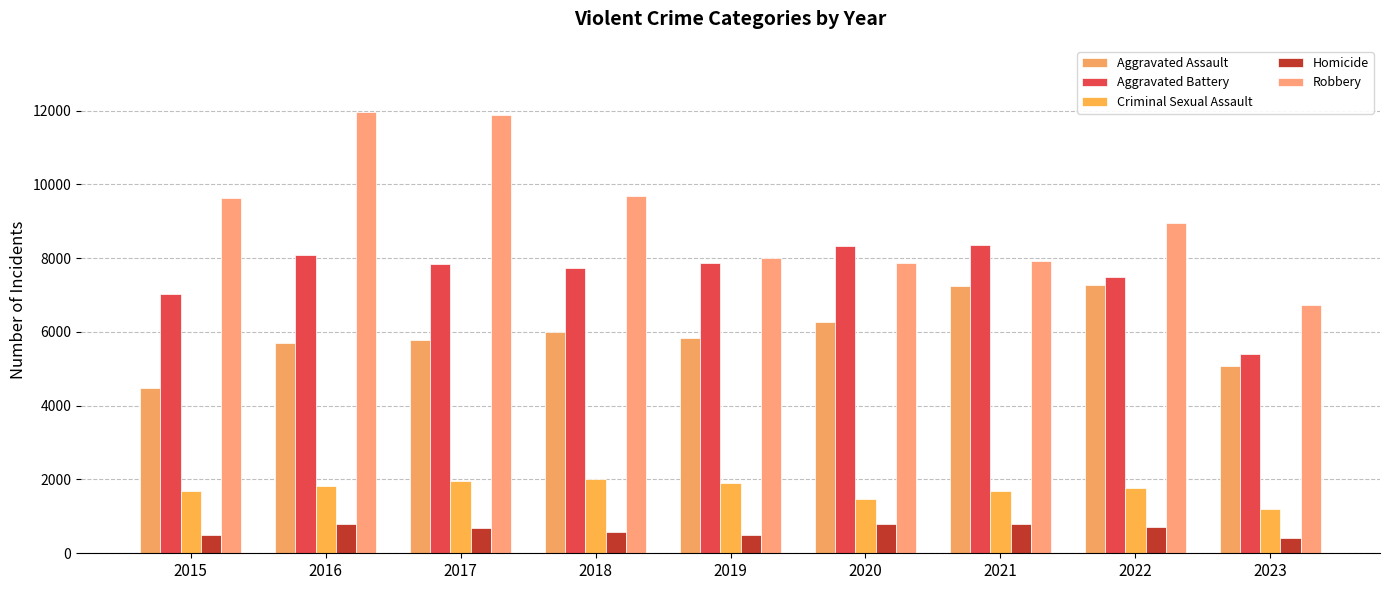

How many groups of bars are there?

9